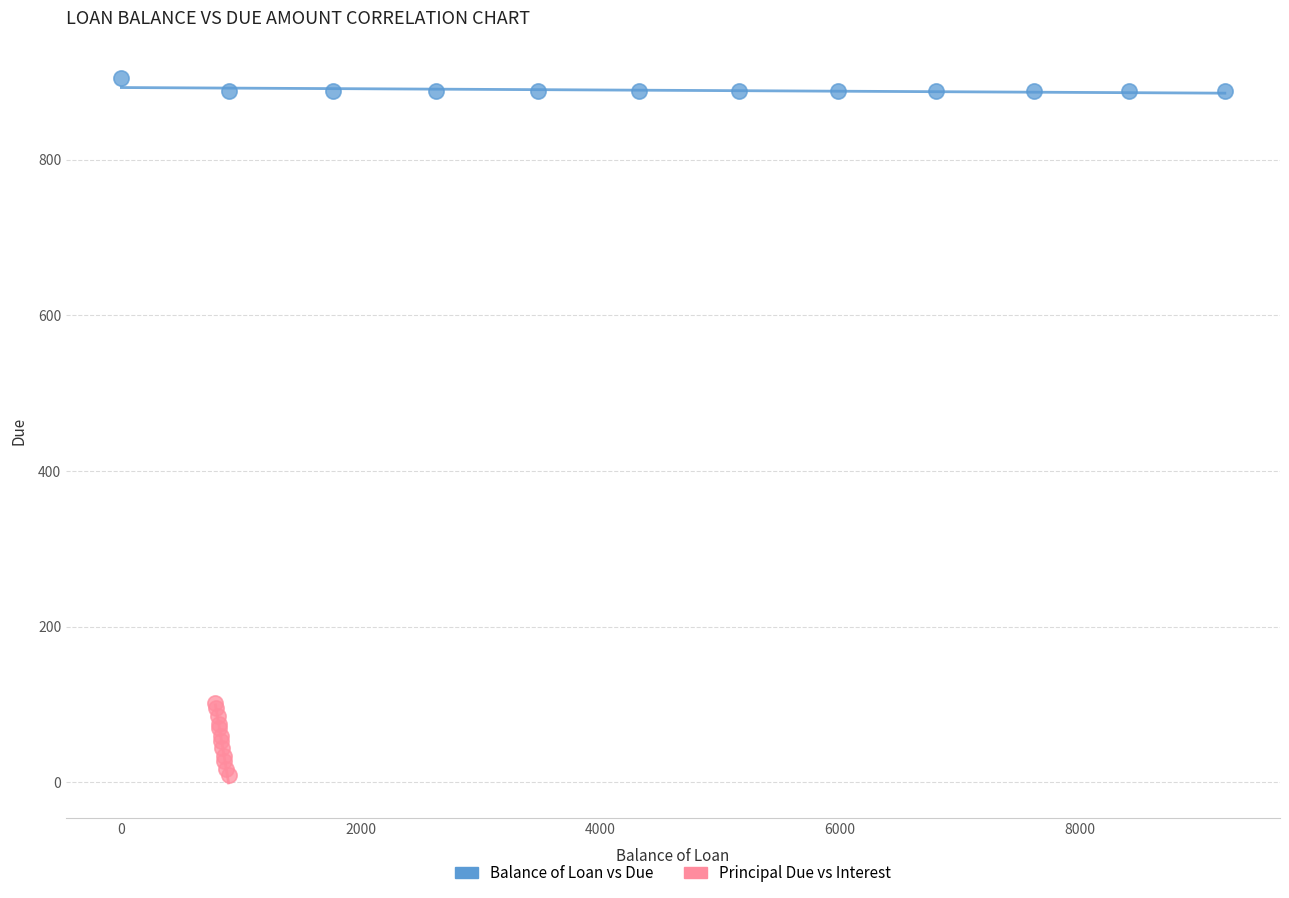

Which series has the widest spread of Y values?

Principal Due vs Interest